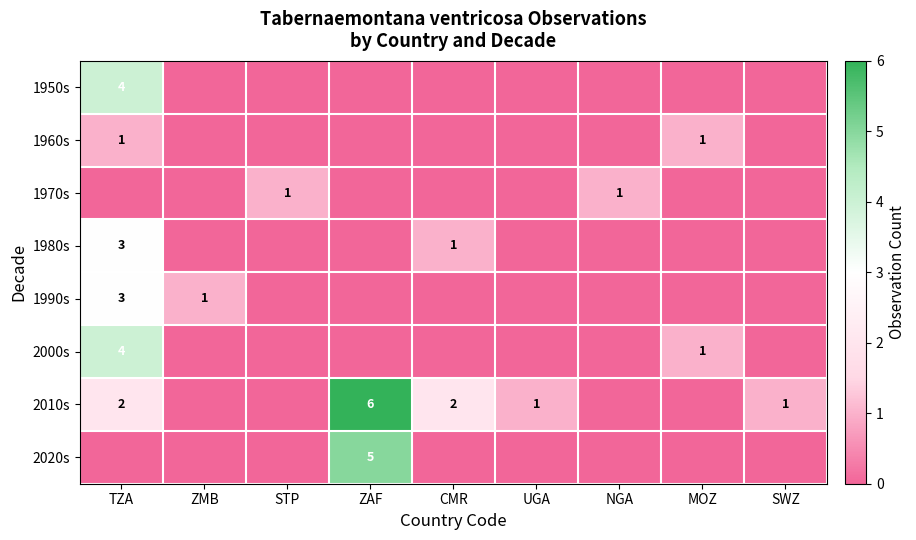

The value of 1990s at ZMB is 1. True or false?

True